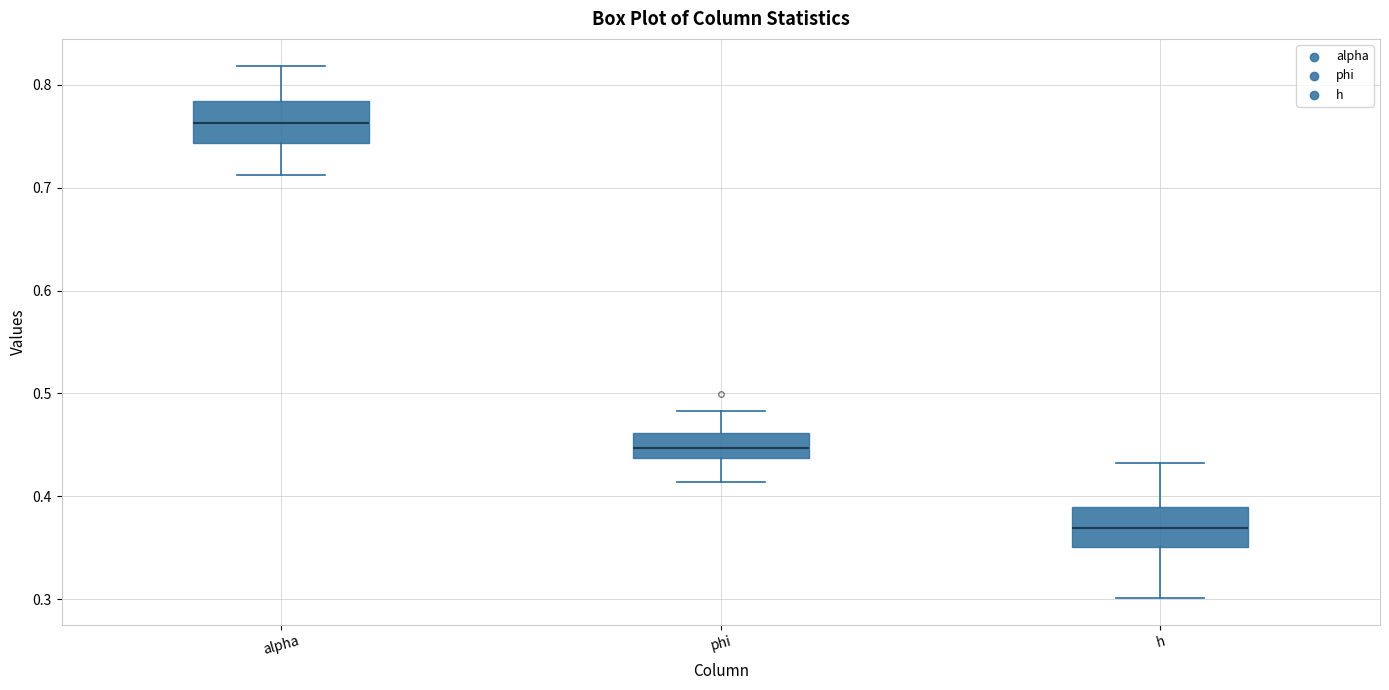

Which box has the lowest median line?

h